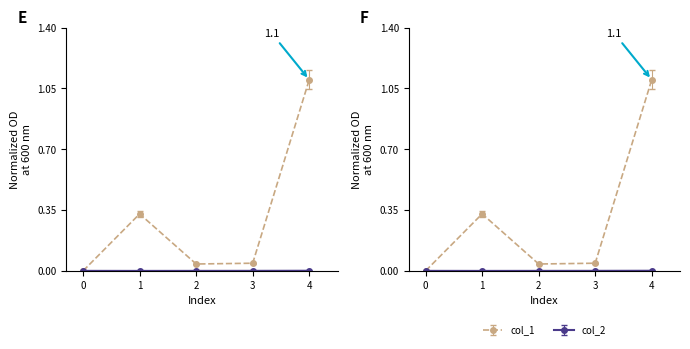

True or false: col_2 has more than 2 interior local peaks.

False